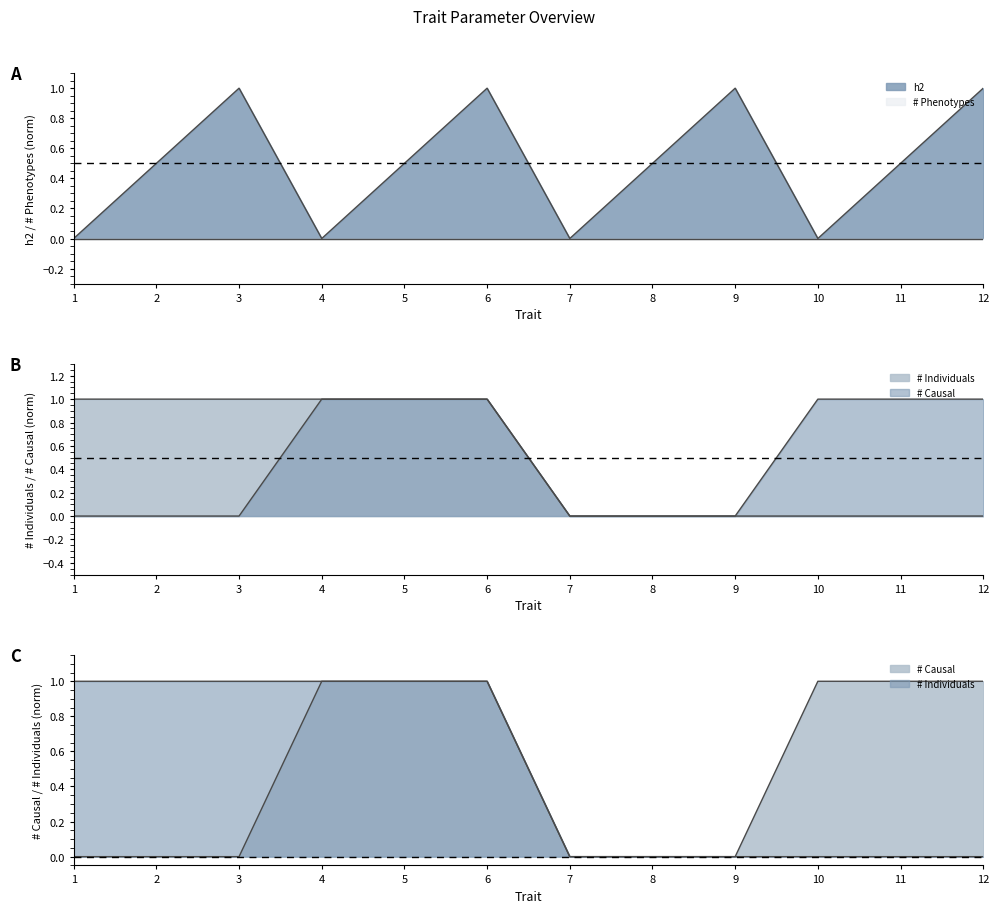

Which series has the largest total across all categories?

h2